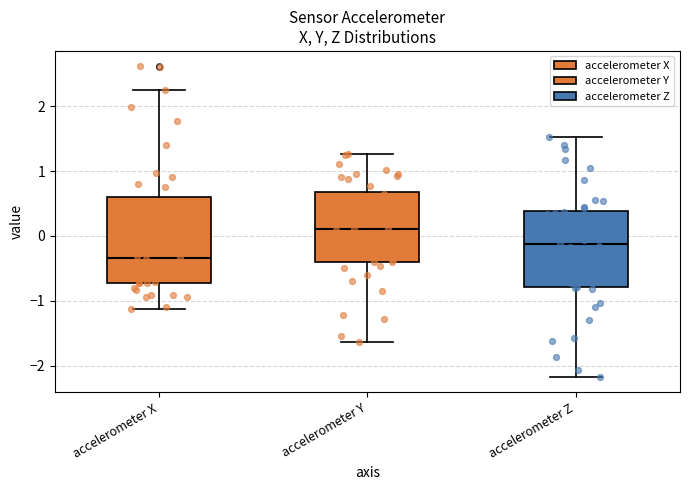

Where does the upper whisker of the box for accelerometer Z end on the y-axis? The values are not printed on the chart, so give them approximately, as read against the axis.

1.5